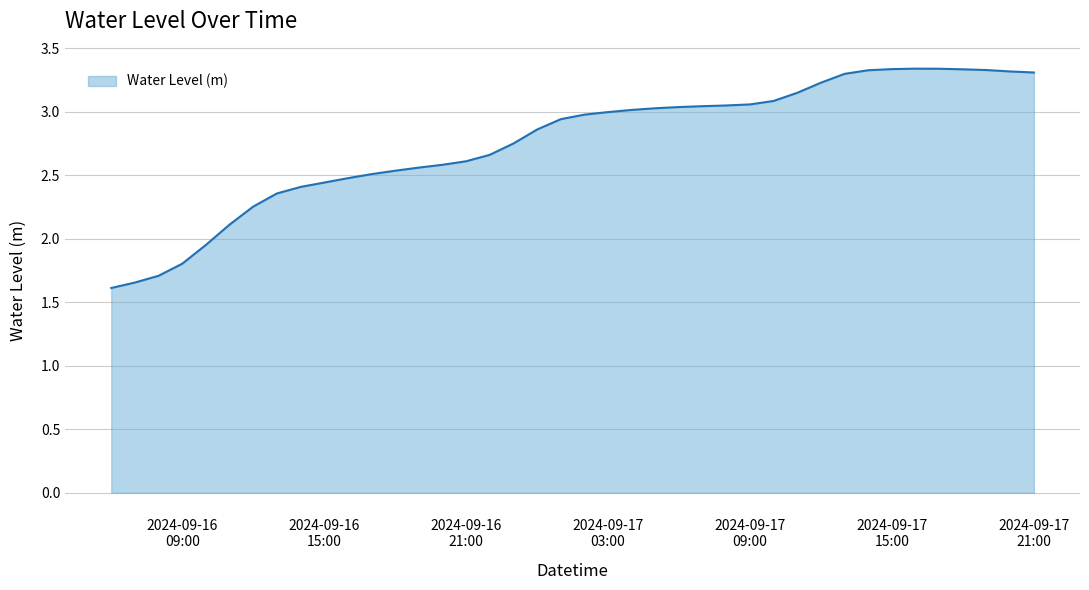

What is the smallest value displayed?

1.6